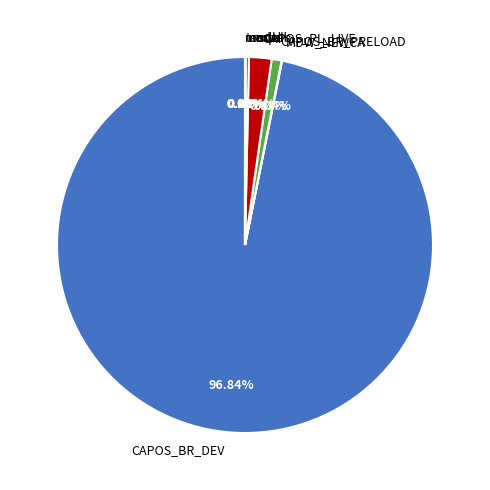

What is the largest slice in the pie chart?

CAPOS_BR_DEV